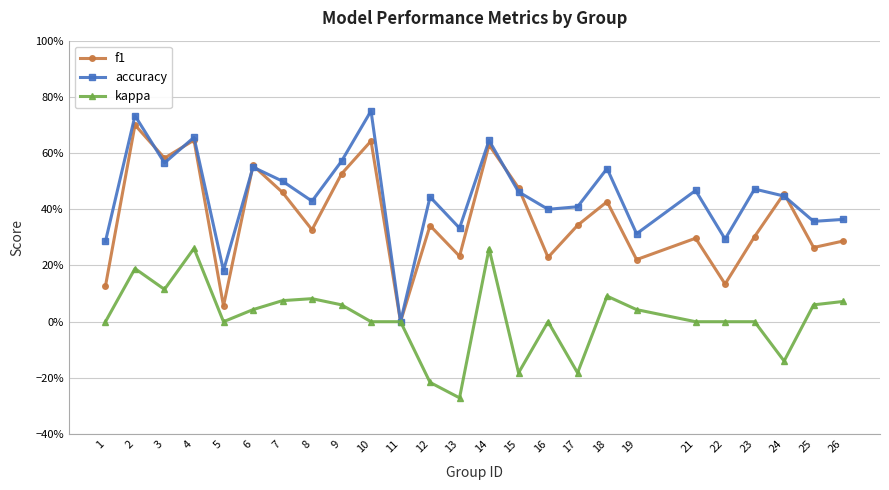

True or false: accuracy and kappa intersect in this chart.

False